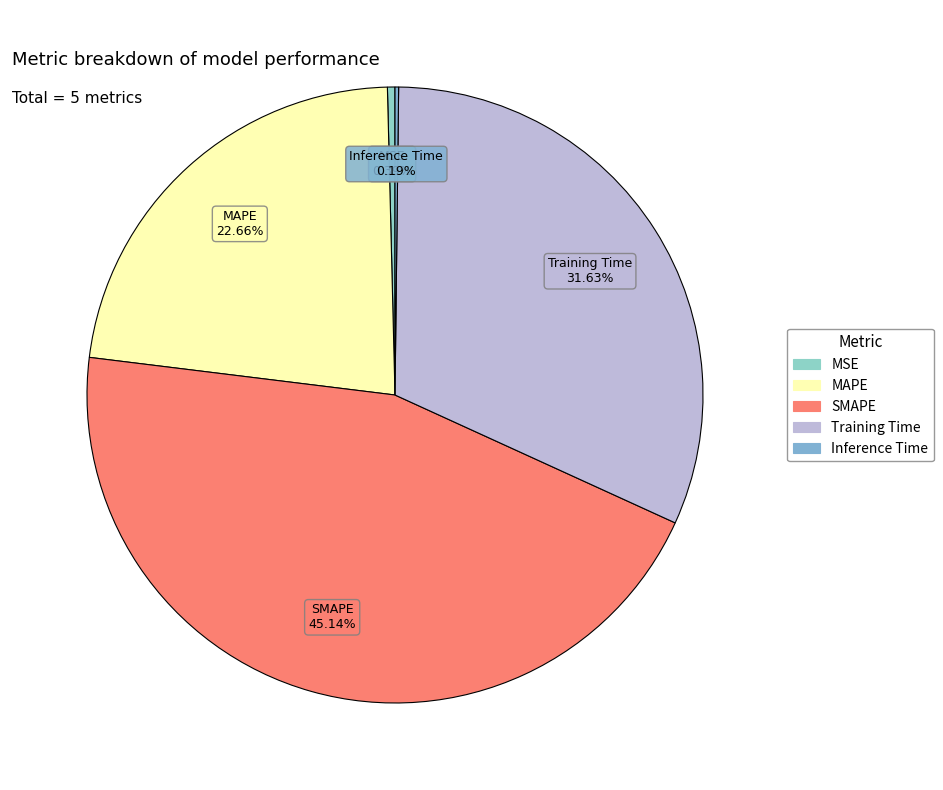

Does MAPE represent more than half of the total?

No